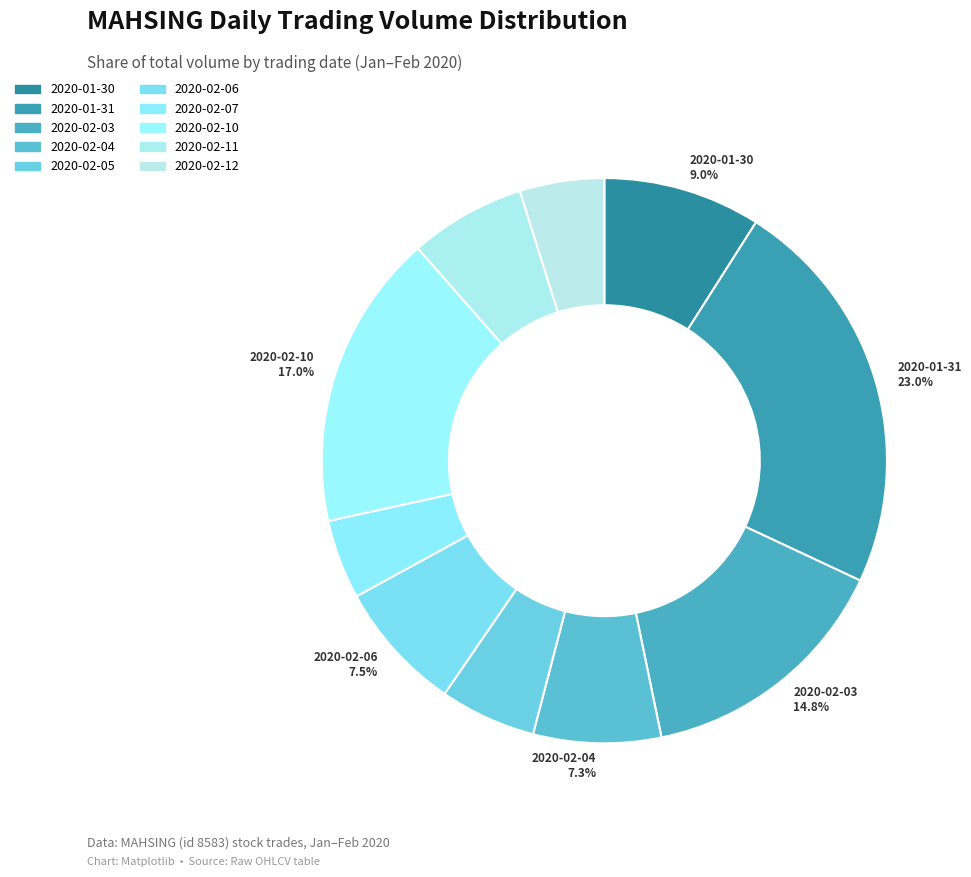

Does 2020-02-06 represent more than half of the total?

No